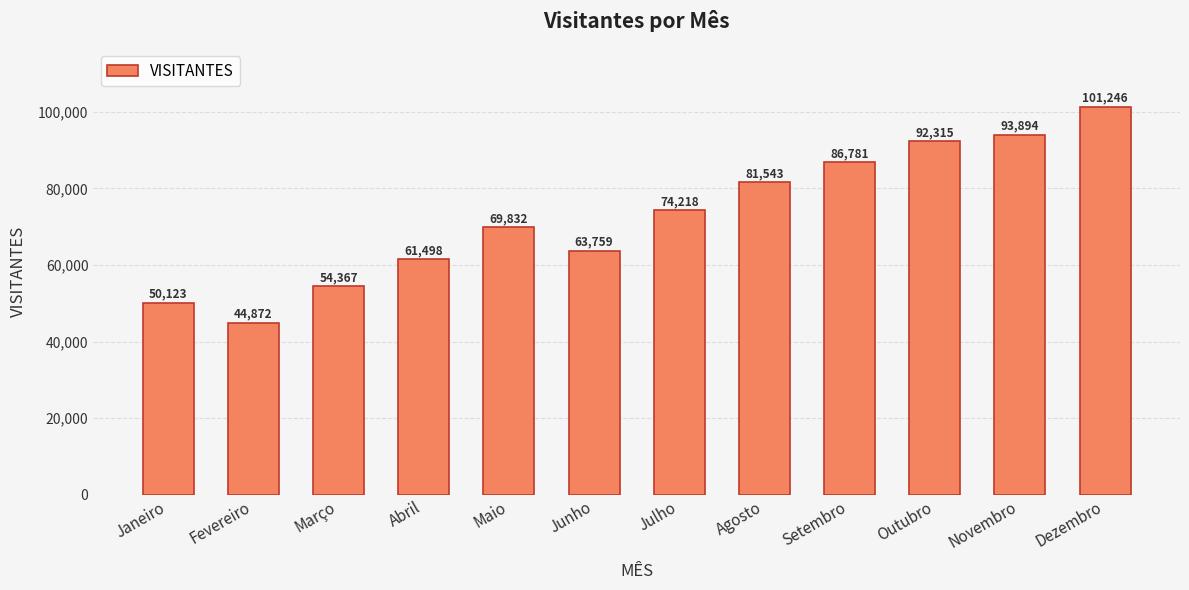

What is the average value?

72871